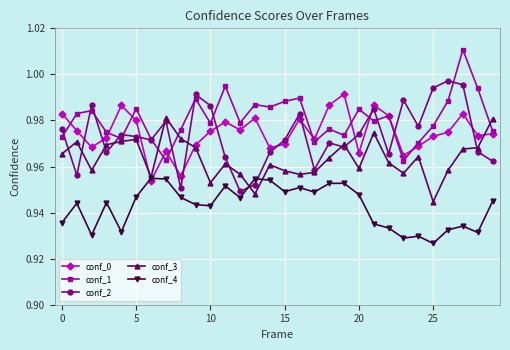

True or false: conf_1 has more than 2 points higher than both neighbors.

True